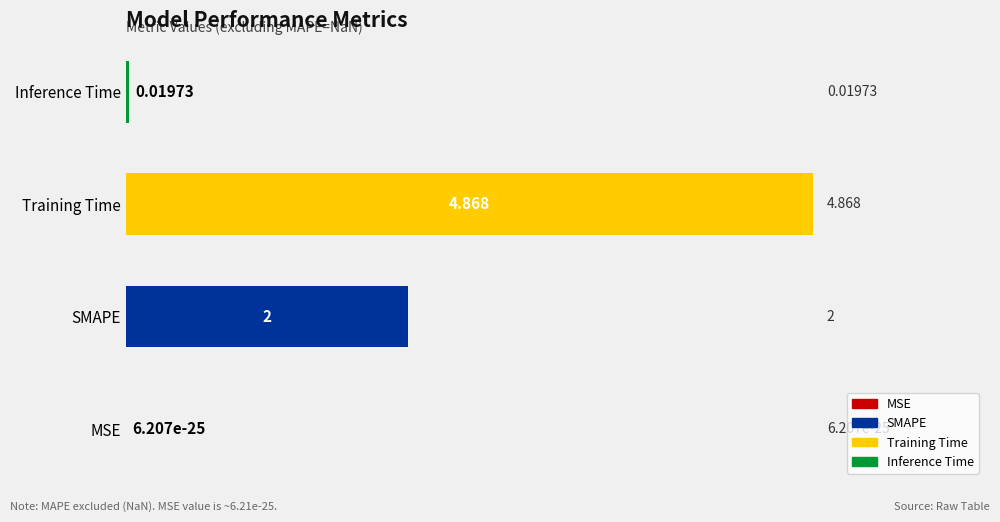

Which label corresponds to the largest value in the chart?

Training Time